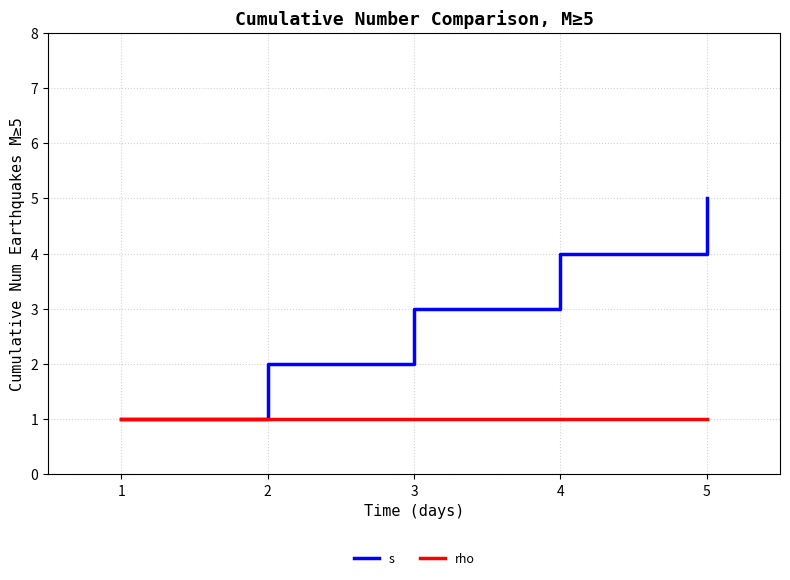

At which category is the sum across all series the highest?

5